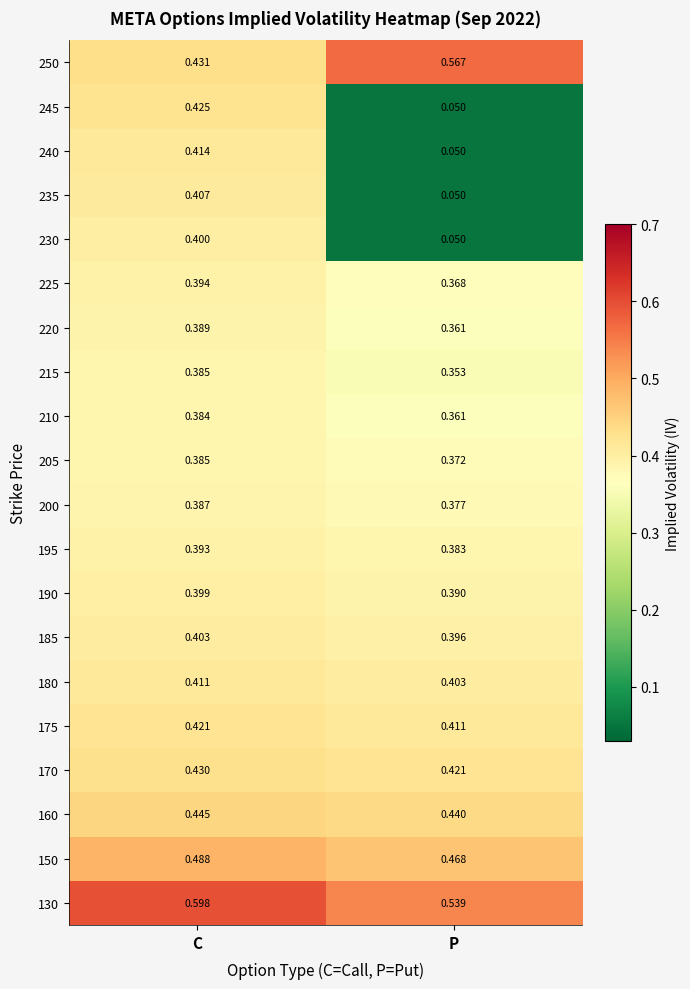

Rank the categories by 220 value from highest to lowest.

C, P